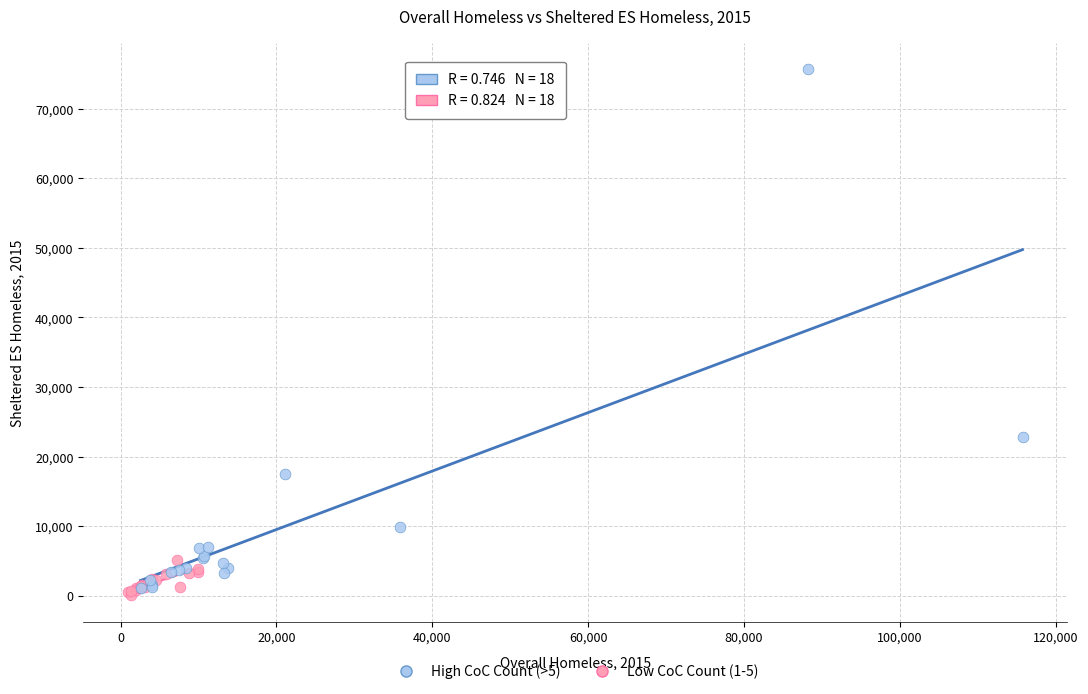

Which series contains the lowest Y value?

Low CoC Count (1-5)